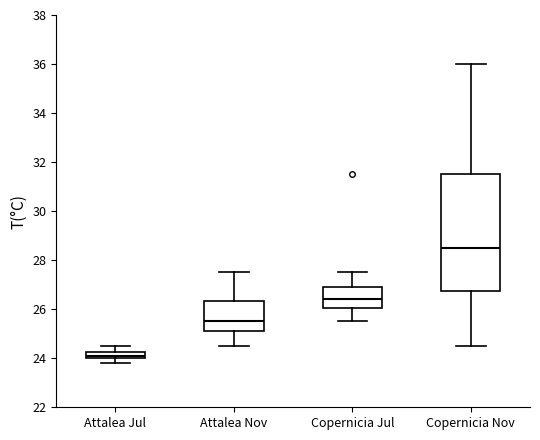

Comparing the boxes themselves (not the whiskers), which one is the tallest?

Copernicia Nov